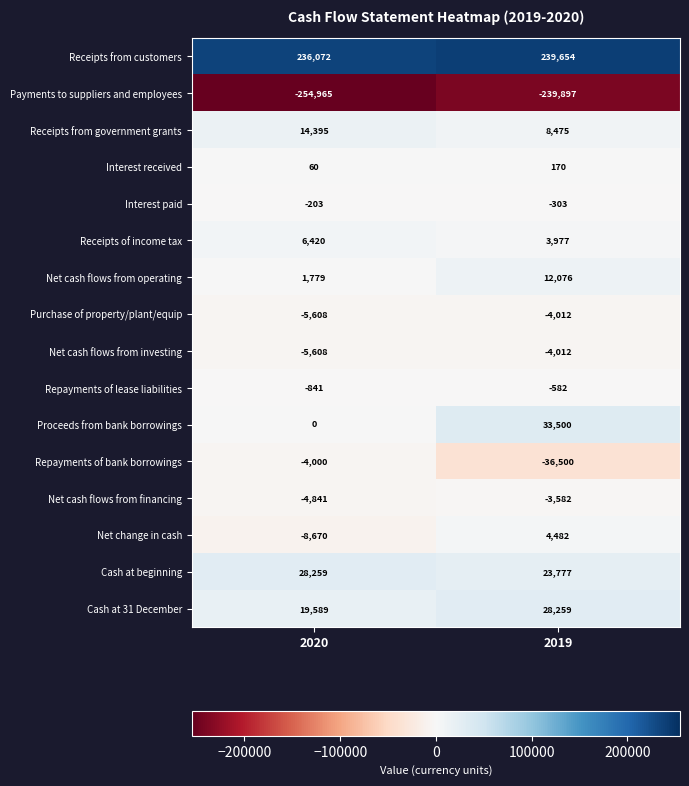

What is the difference between the Receipts from customers values at 2020 and 2019?

3582